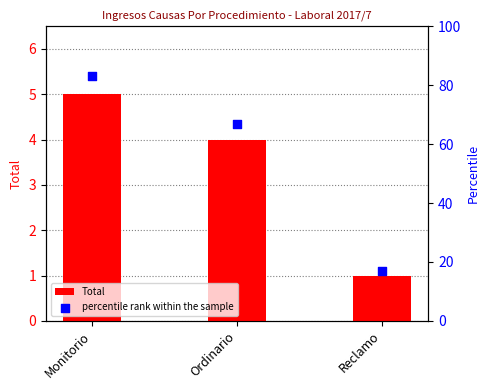

What is the total value across all series at Reclamo?

18